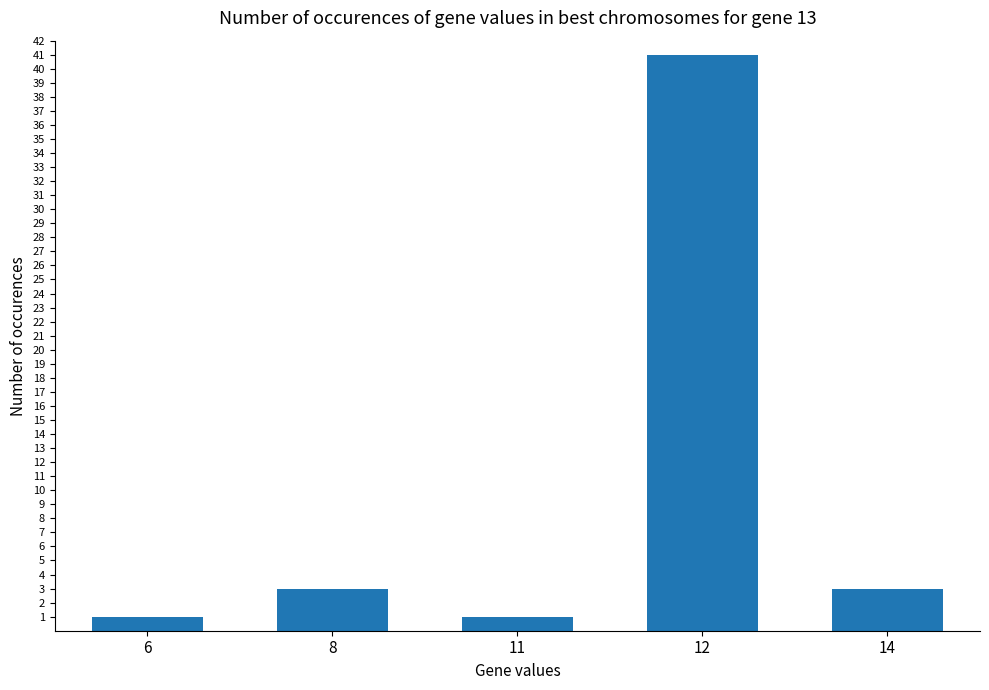

Which label corresponds to the largest value in the chart?

12